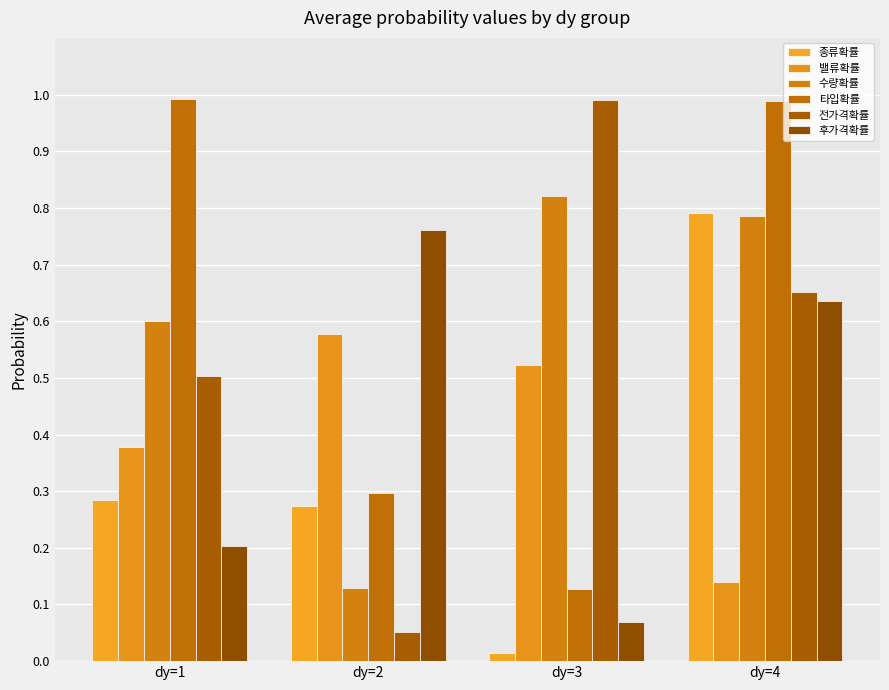

What is the total value across all series at dy=3?

2.5